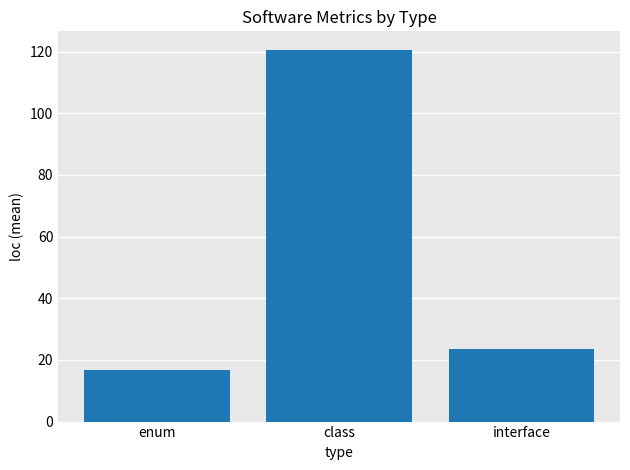

List the labels in order of value, smallest first.

enum, interface, class